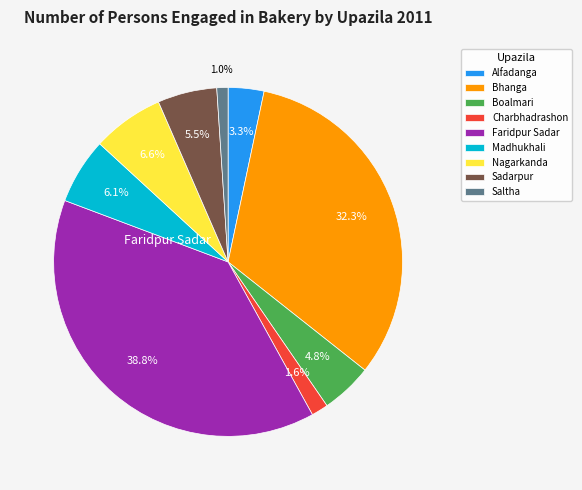

Does Bhanga account for over 50% of the chart?

No